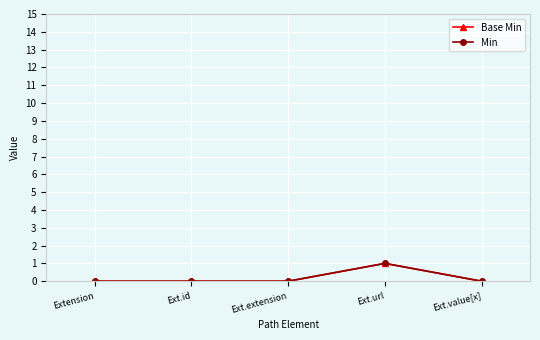

Is this an area chart (filled region under the line)?

No